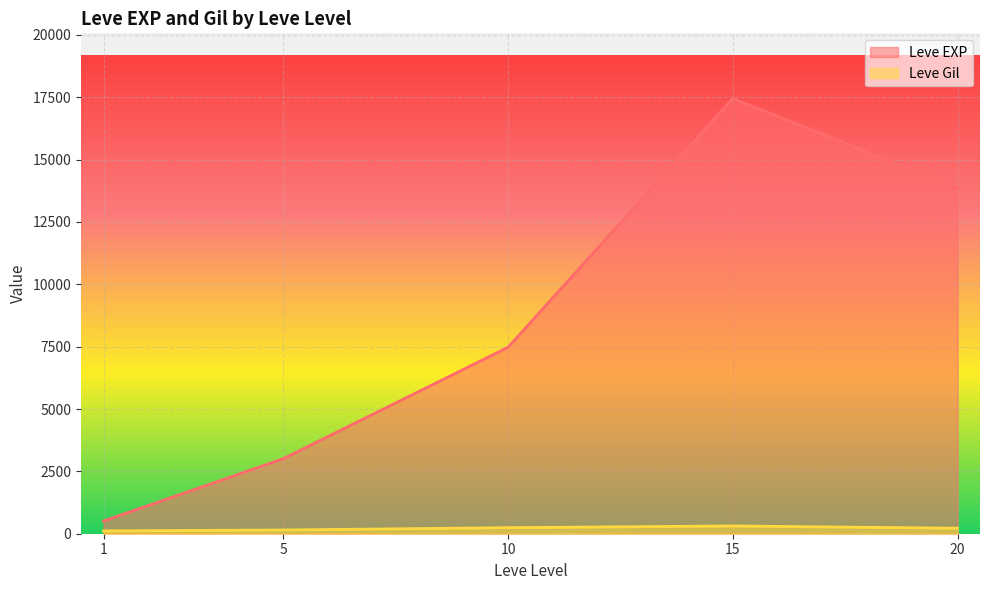

Which series has the widest spread of values?

Leve EXP